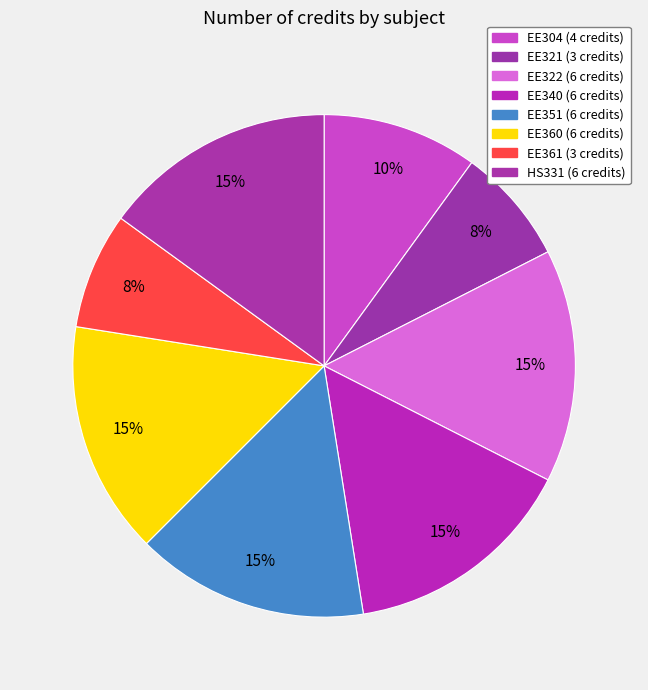

To the nearest percent, what is the difference between the largest and smallest slice percentages?

8%